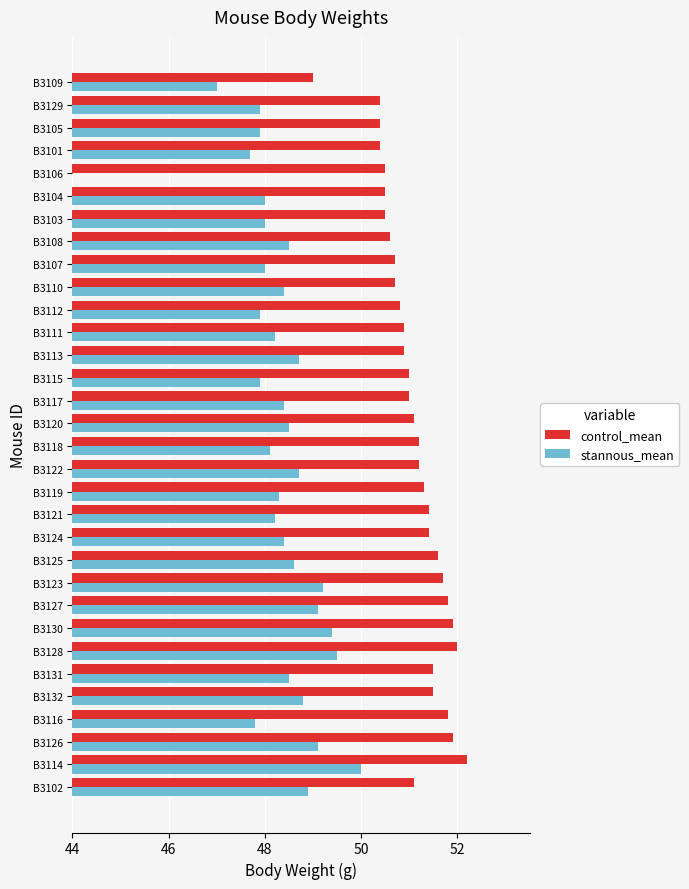

Rank the series by their average value, from highest to lowest.

control_mean, stannous_mean